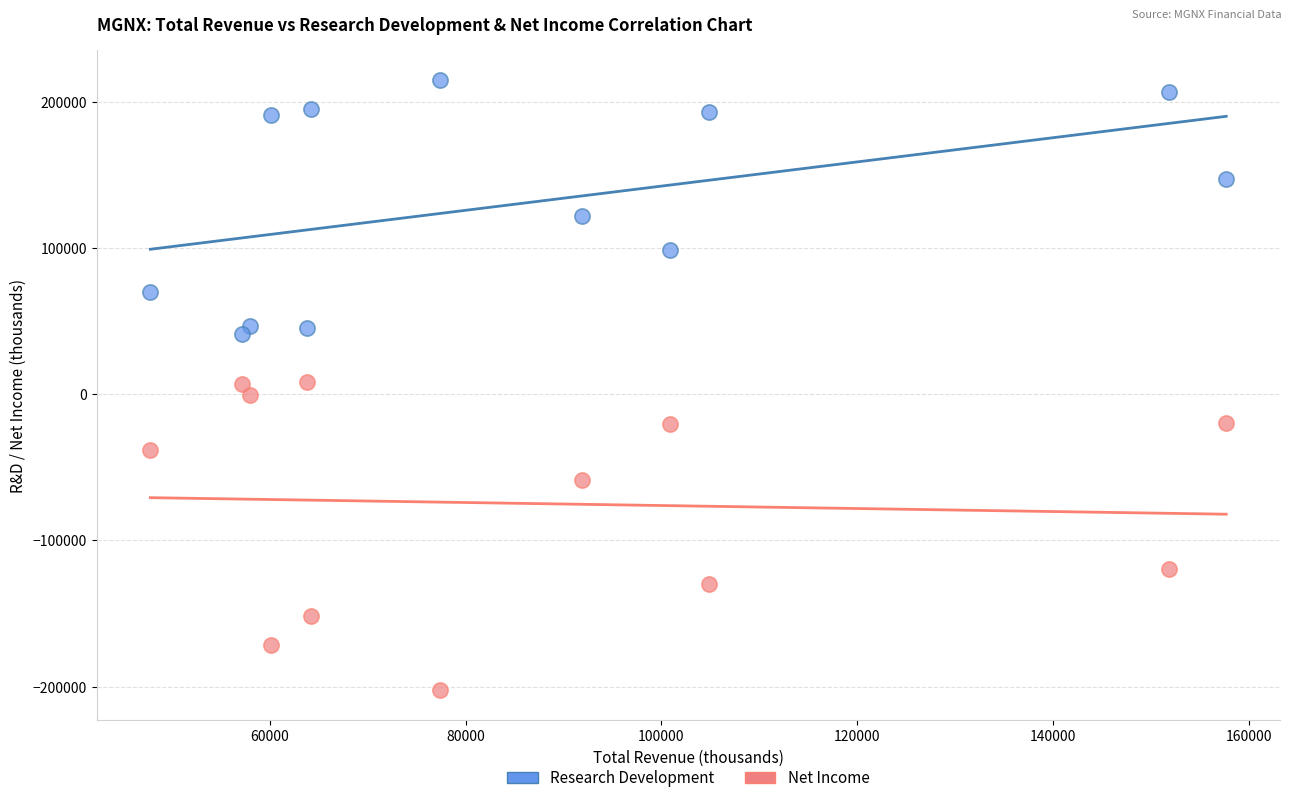

Which series has the widest spread of Y values?

Net Income